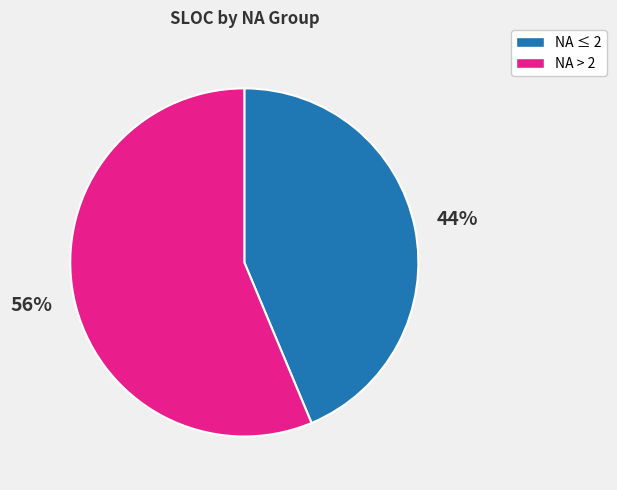

To the nearest percent, what is the average slice percentage?

50%